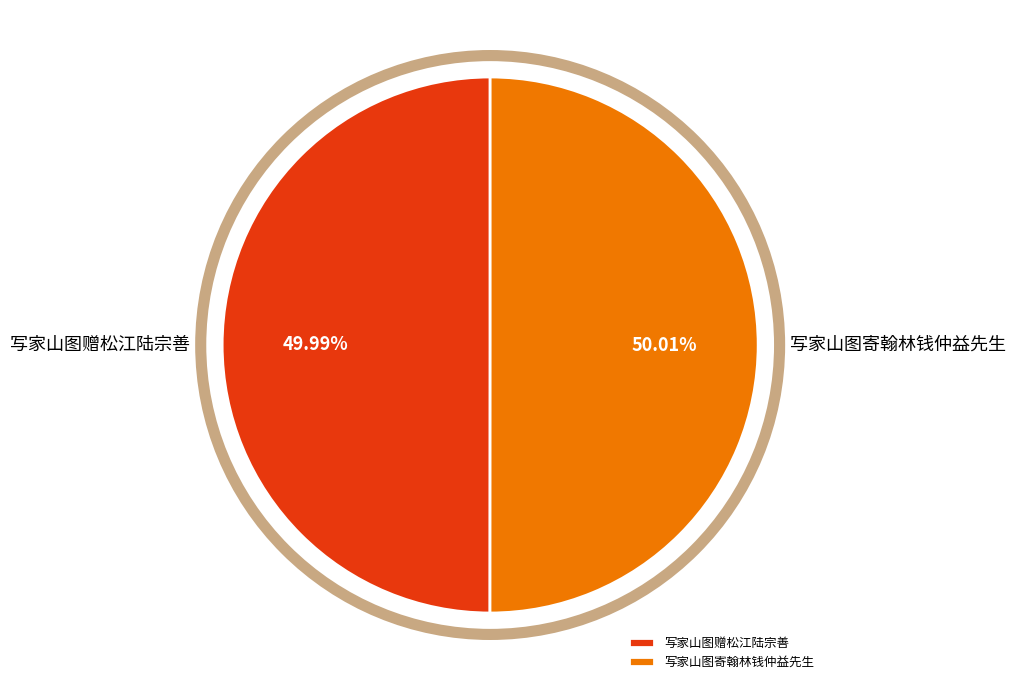

What is the ratio of the value at 写家山图赠松江陆宗善 to the value at 写家山图寄翰林钱仲益先生?

1.0